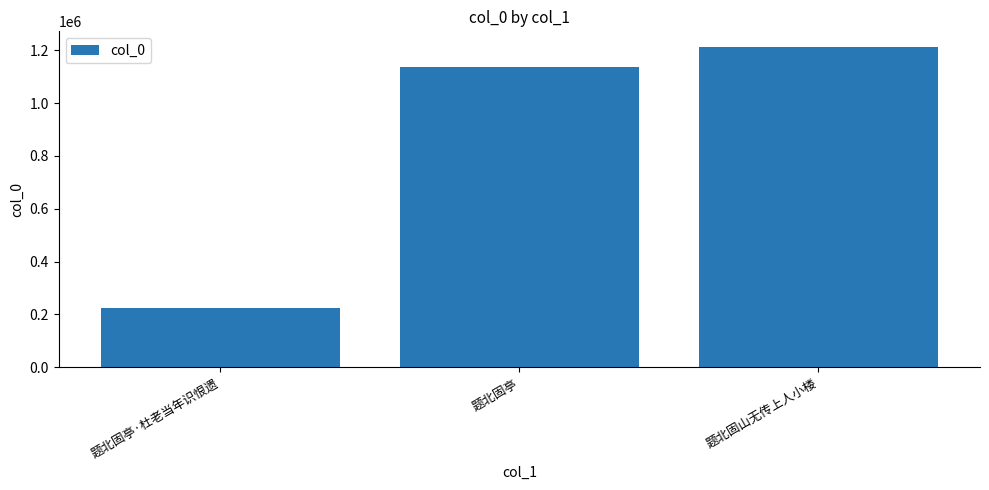

List the labels in order of value, smallest first.

题北固亭·杜老当年识恨遗, 题北固亭, 题北固山无传上人小楼